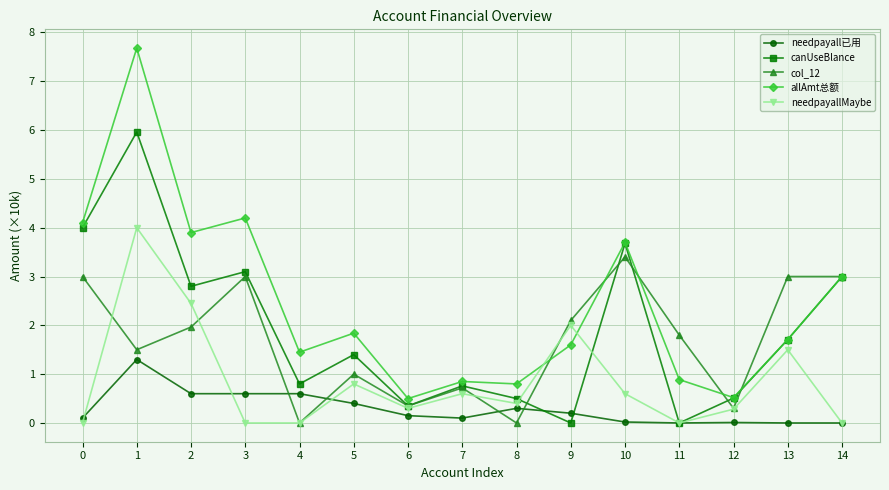

After their last crossing, which series has the higher values: allAmt总额 or needpayallMaybe?

allAmt总额